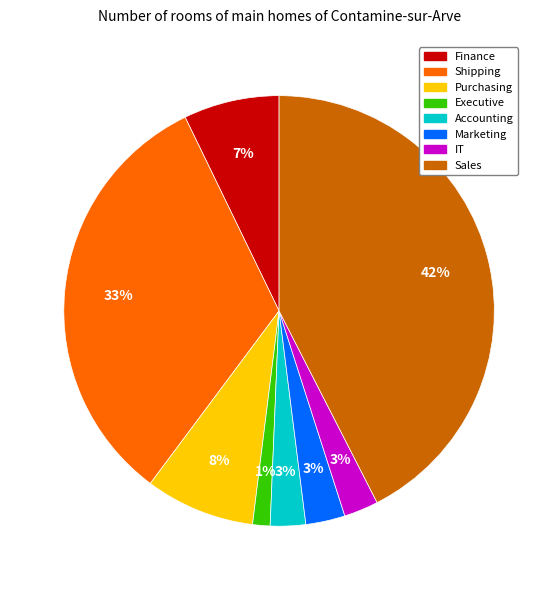

Is Executive the majority of the pie?

No